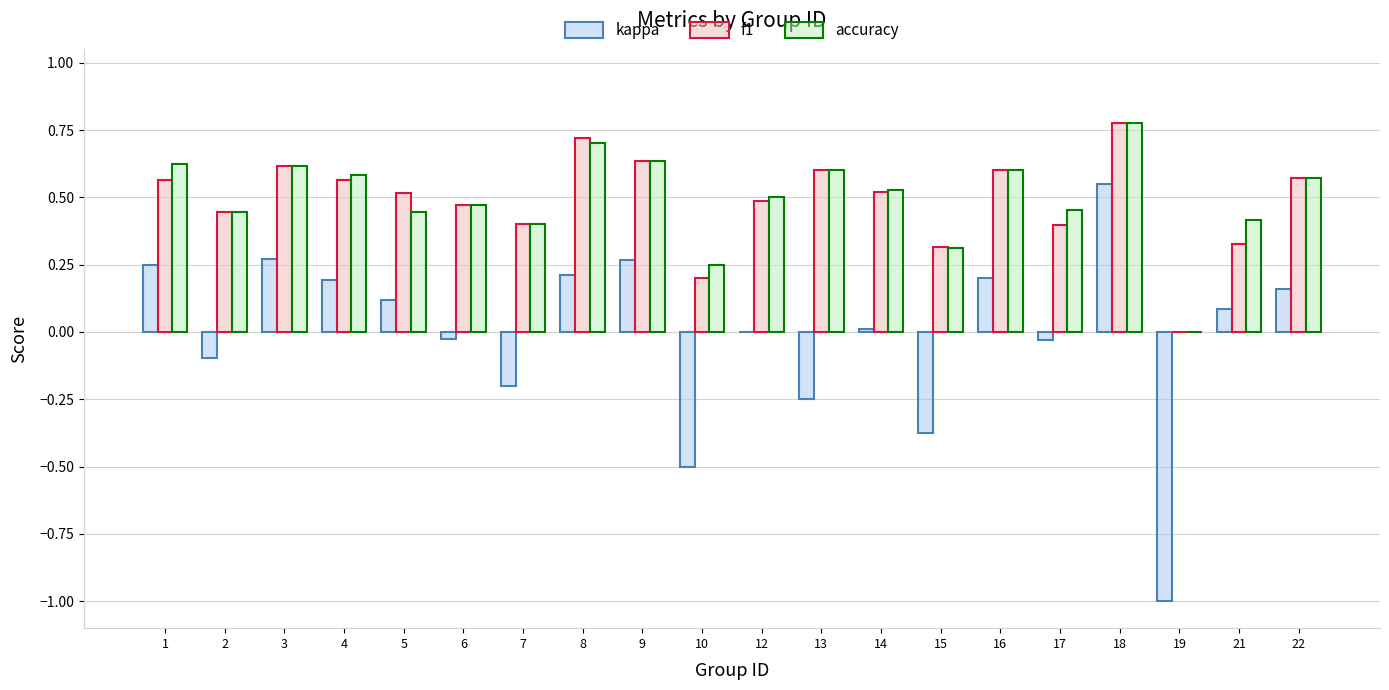

Which category has the highest value in the accuracy series?

18